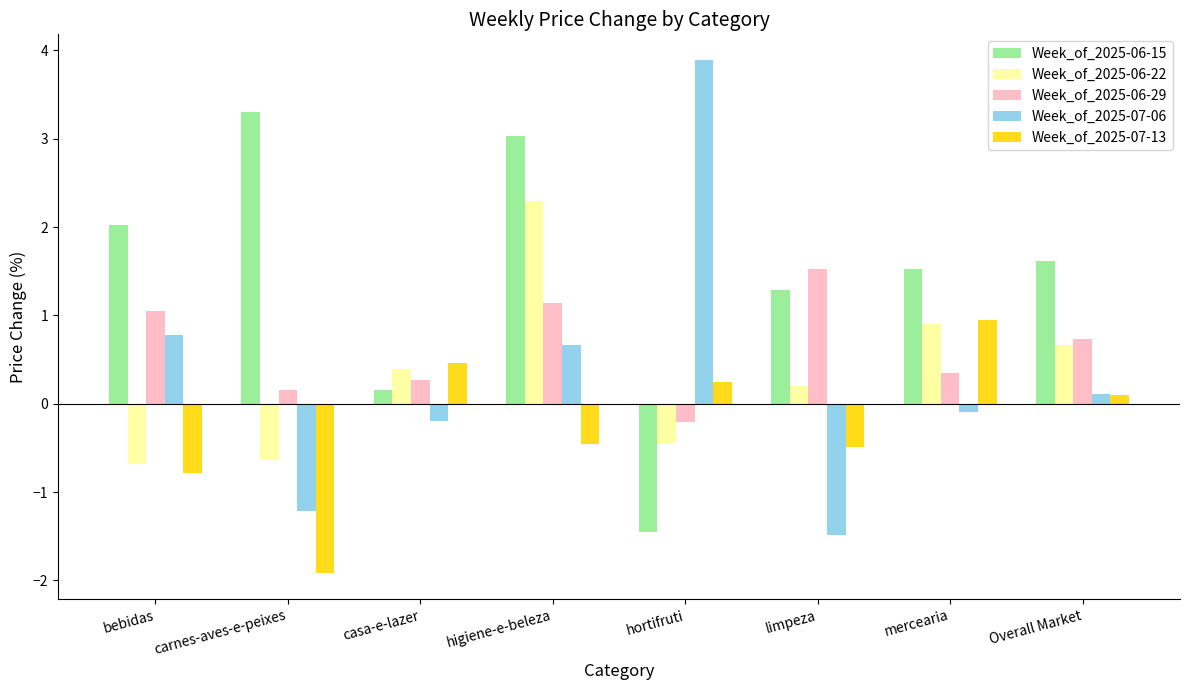

The Week_of_2025-06-15 series shows 3.0 at bebidas. True or false?

False